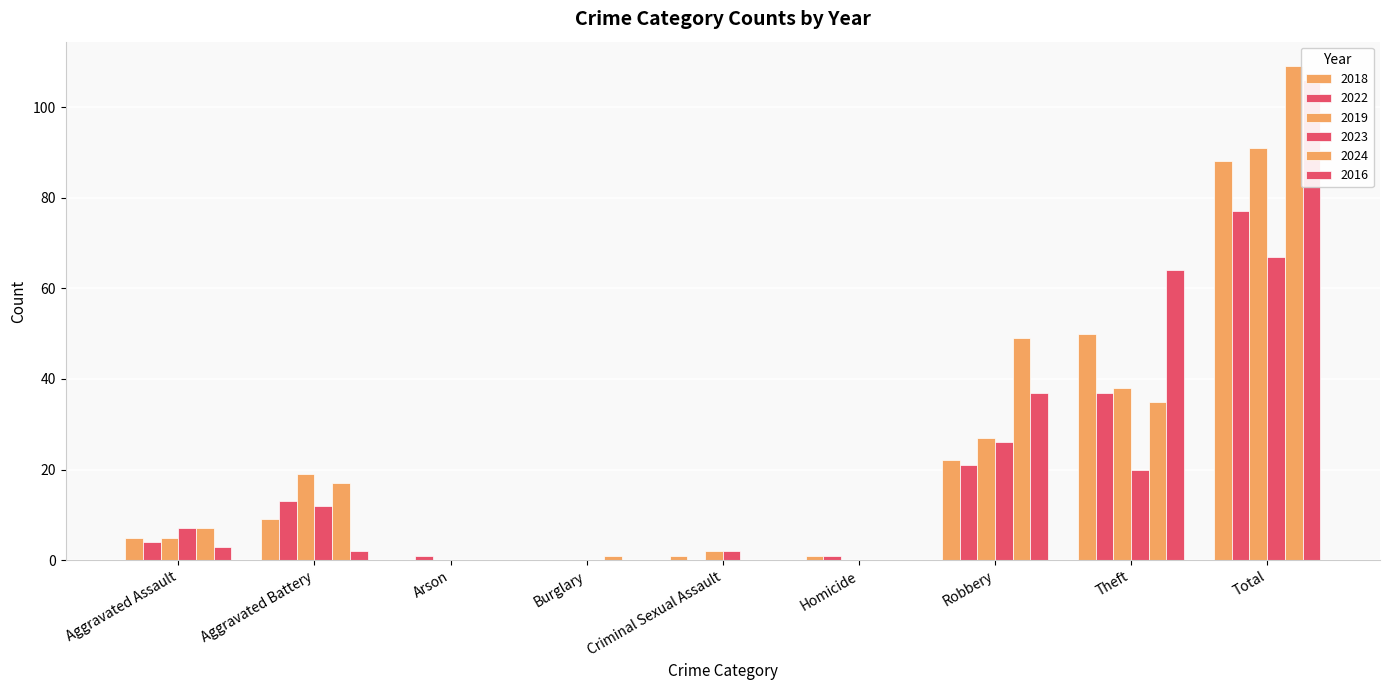

What is the difference between the maximum and minimum values in the 2018 series?

88